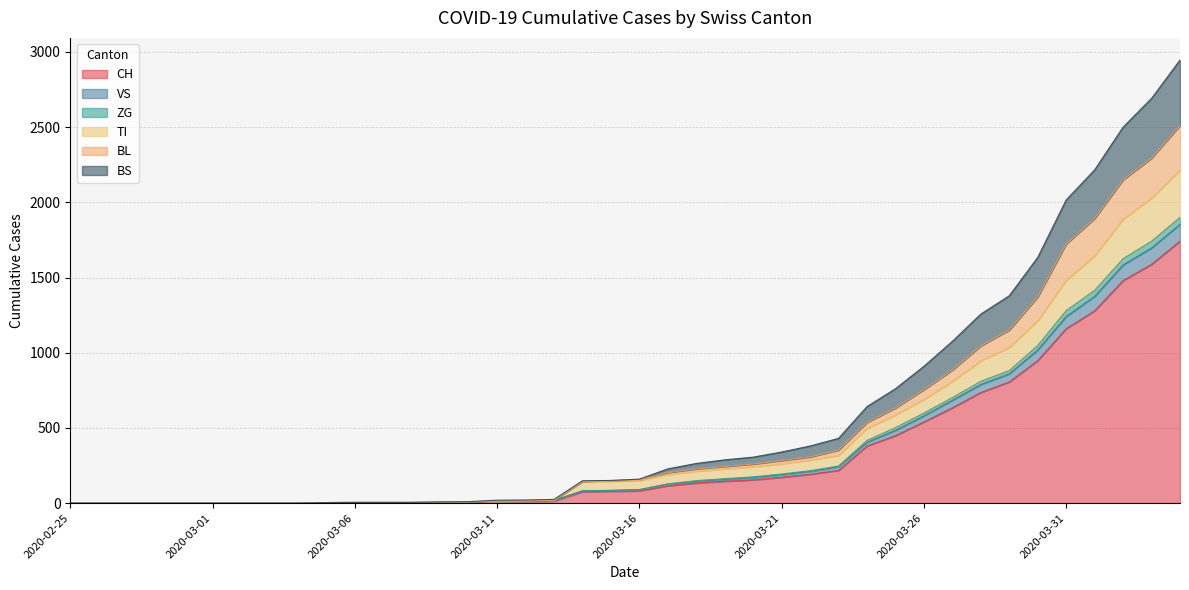

Rank the series at 2020-03-04 from highest to lowest value.

CH, VS, ZG, TI, BL, BS